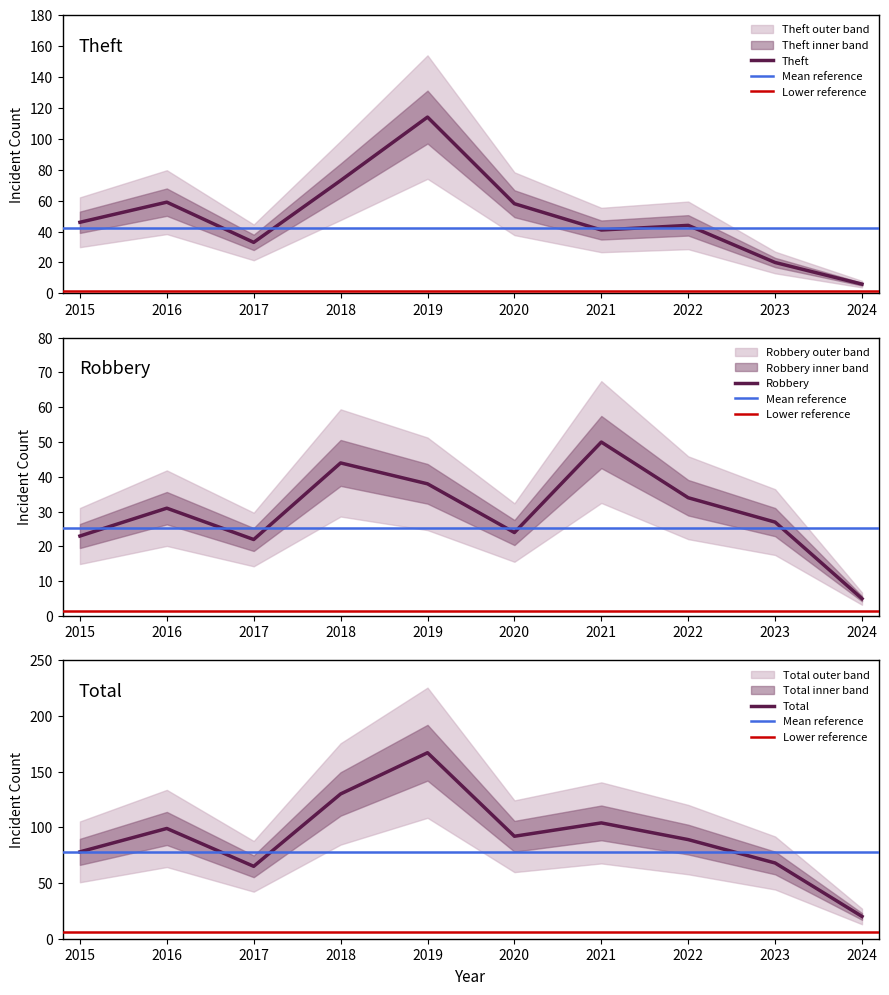

Which series has the largest range (max minus min)?

Total